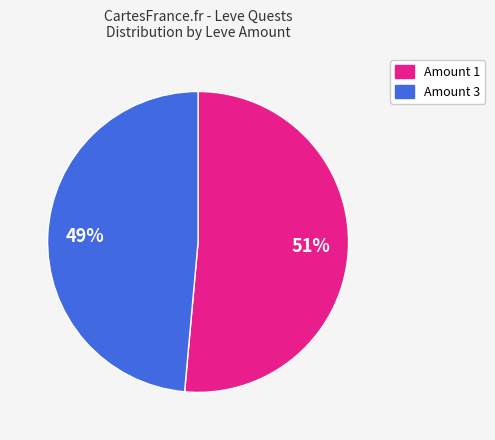

Is there any slice that represents more than half of the pie?

Yes